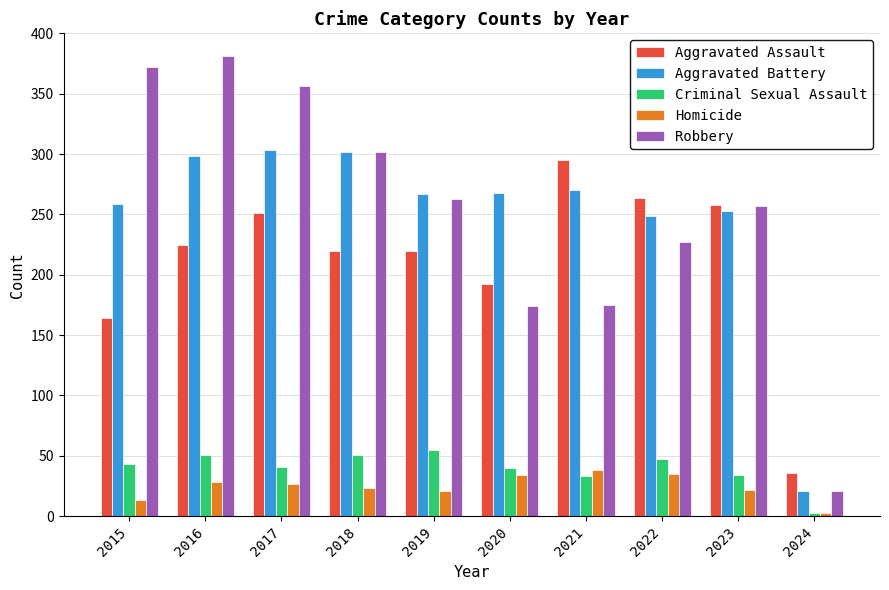

True or false: Criminal Sexual Assault has a value of 3 at 2024.

True